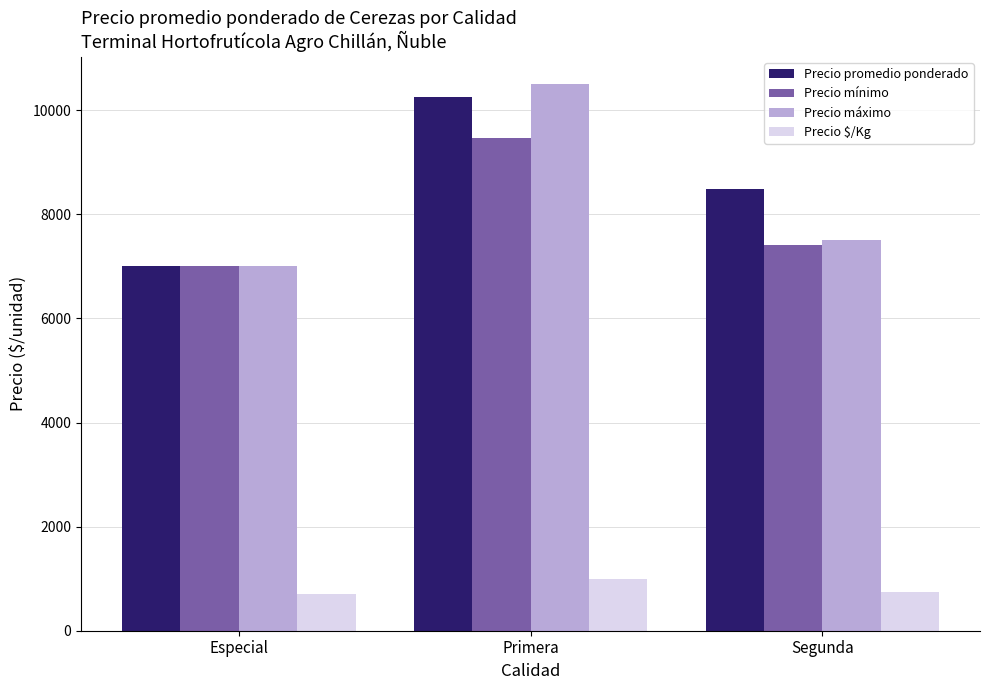

Reading right to left, list all the values displayed in this chart.

Precio promedio ponderado: 8479	10260	7000
Precio mínimo: 7405	9471	7000
Precio máximo: 7500	10500	7000
Precio $/Kg: 745	998	700